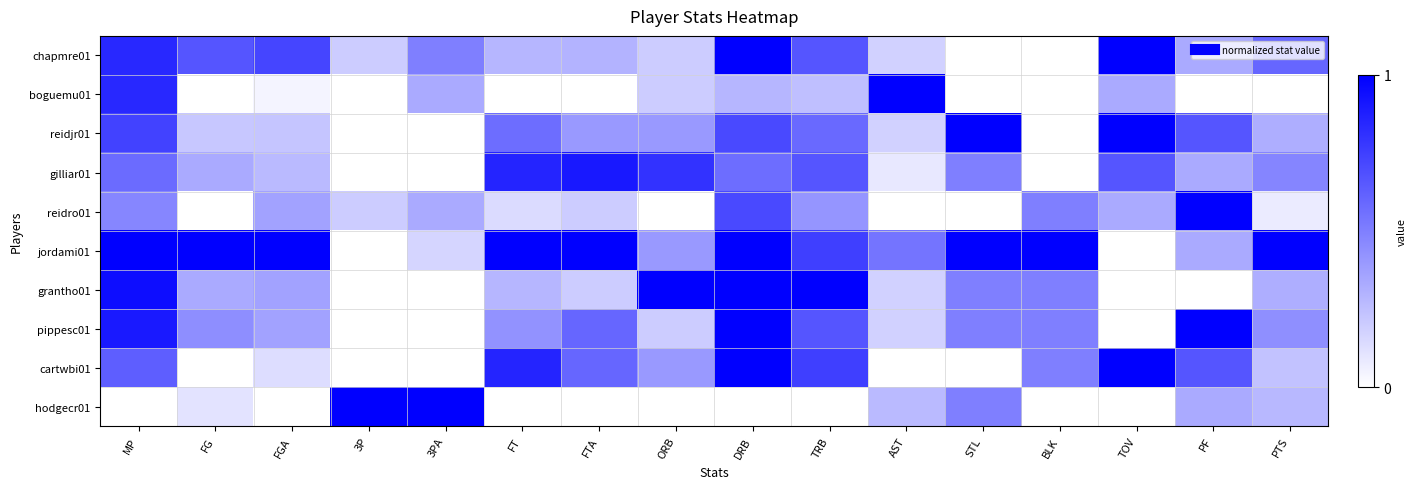

Which category has the highest value across all series?

DRB